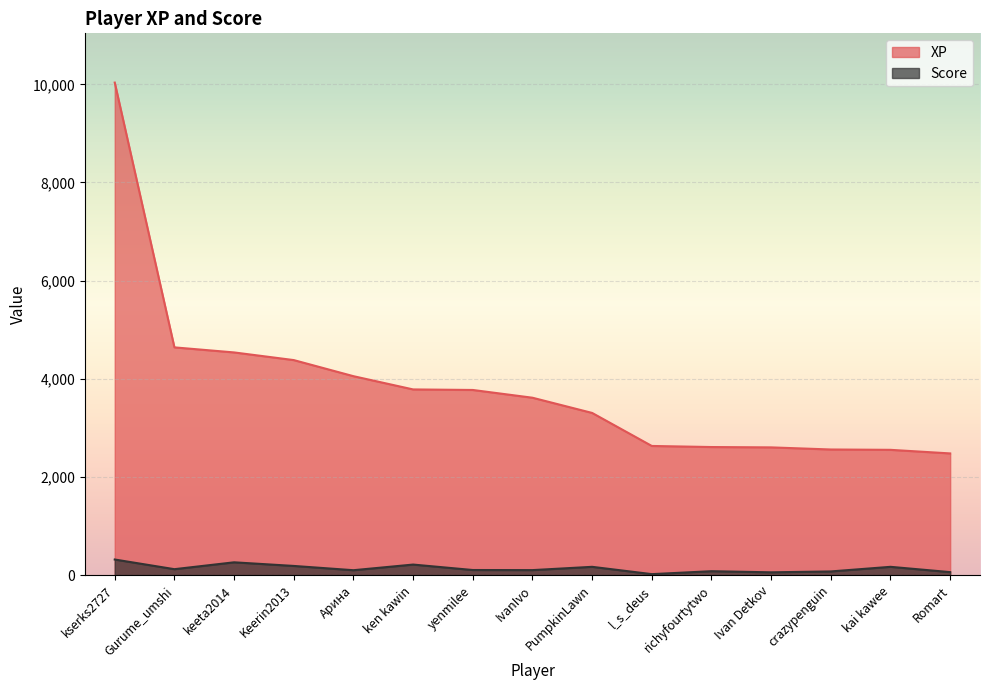

Rank the series at Romart from highest to lowest value.

XP, Score